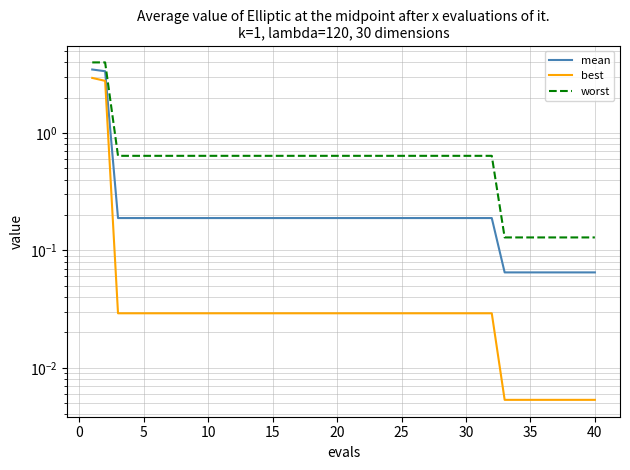

Is the value of mean at 25 greater than the value of best at 21?

Yes